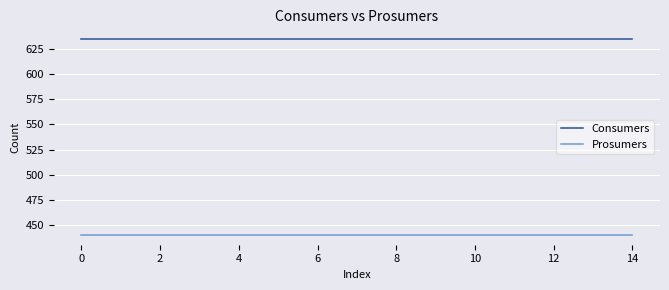

Rank the series by their maximum value, from lowest to highest.

Prosumers, Consumers